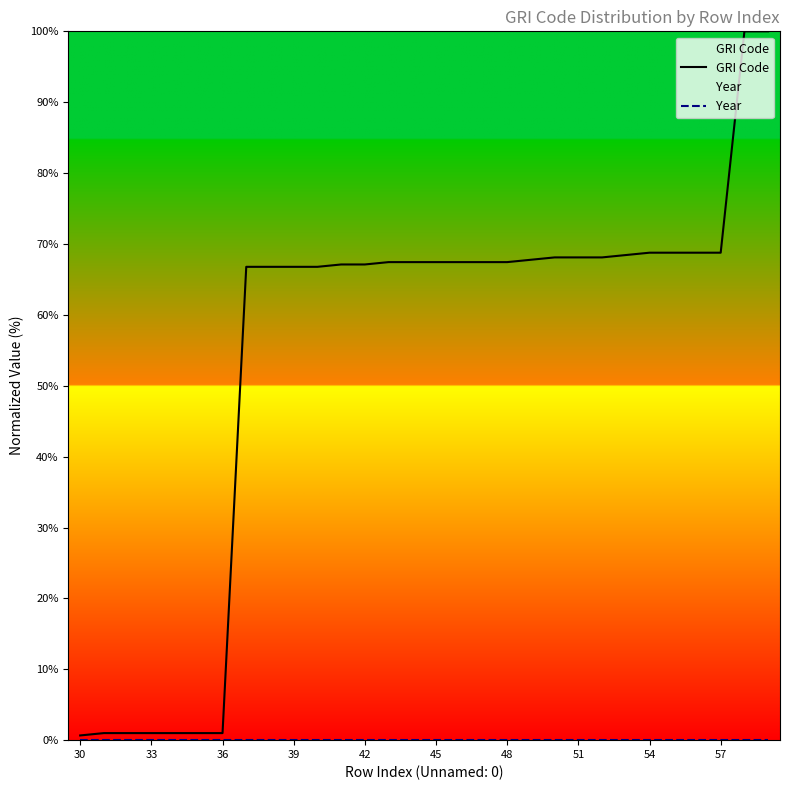

Which series has the largest total across all categories?

GRI Code